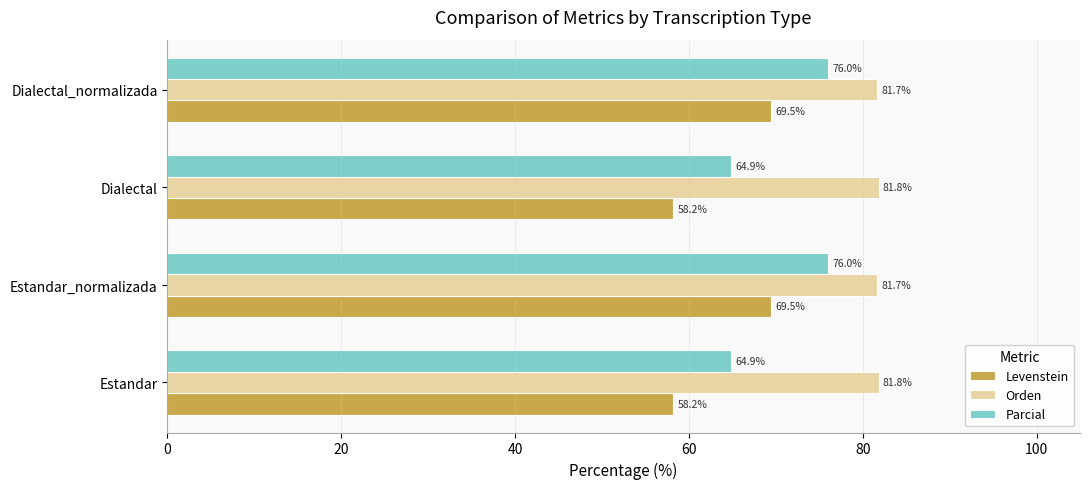

Which series has the largest range (max minus min)?

Levenstein